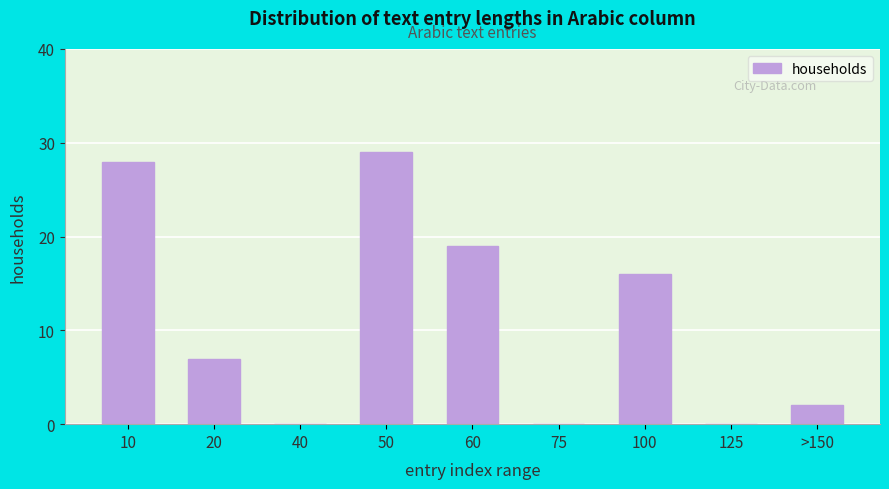

Reading left to right, extract all data points from this chart.

10=28	20=7	40=0	50=29	60=19	75=0	100=16	125=0	>150=2